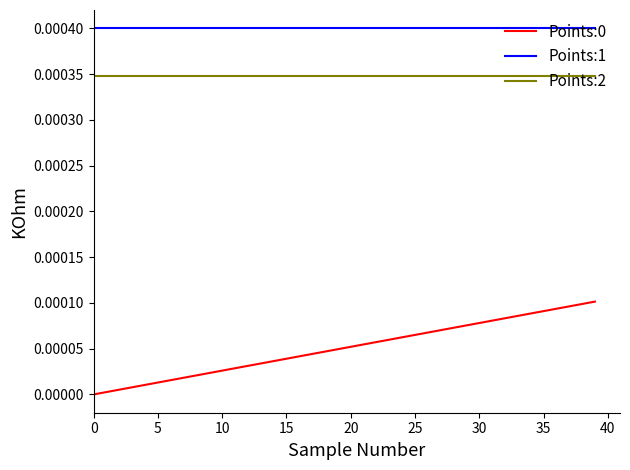

True or false: Points:1 and Points:0 intersect in this chart.

False